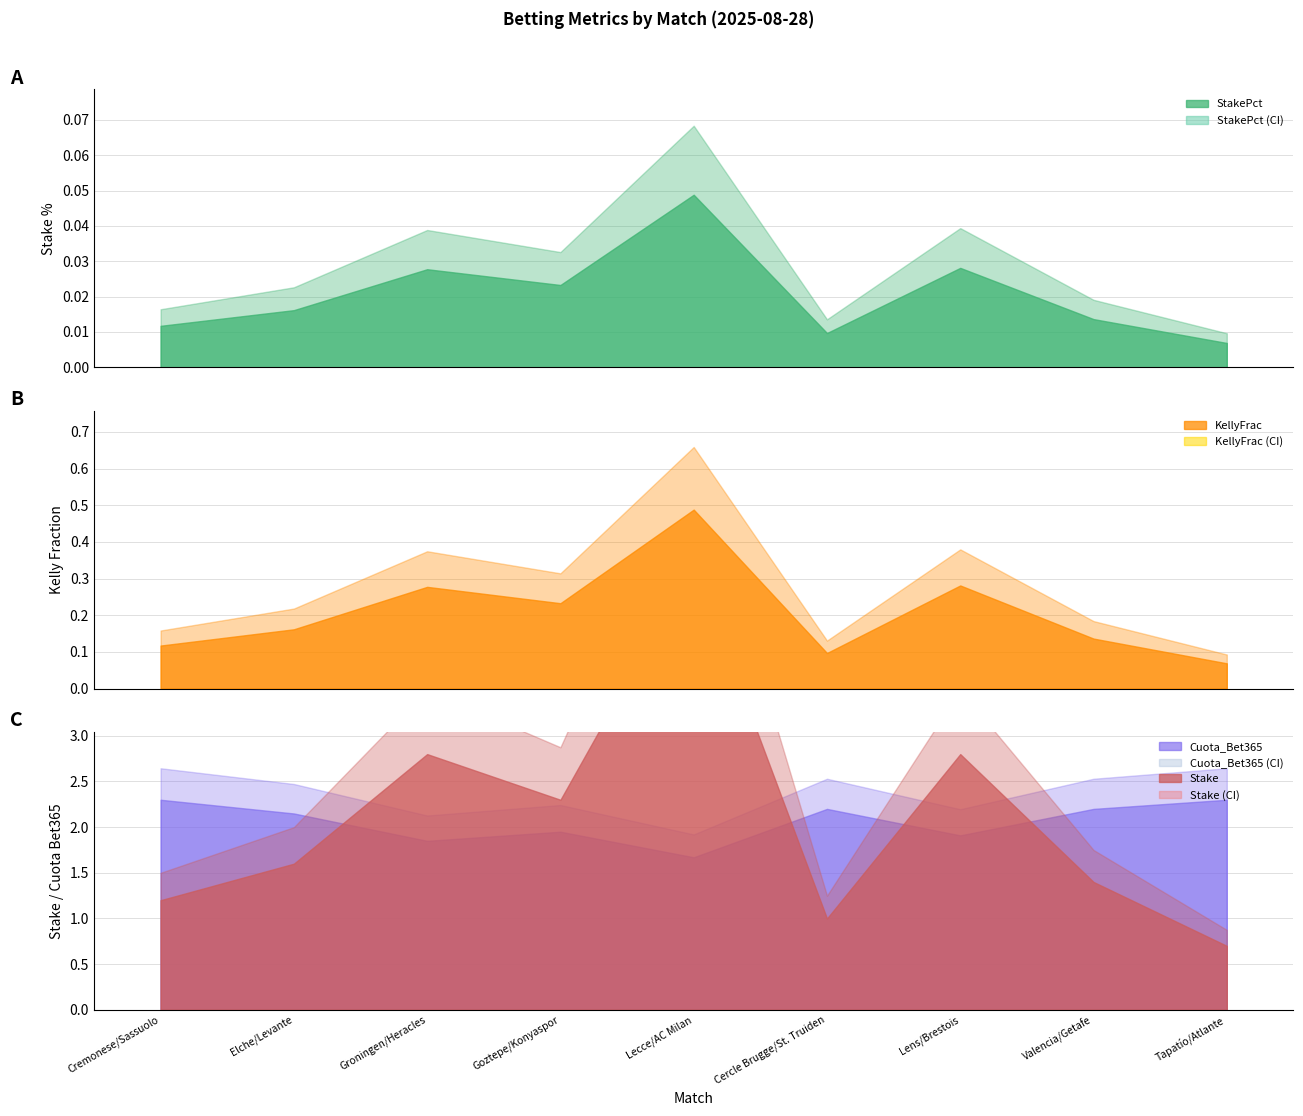

Is the value of StakePct at Cercle Brugge/St. Truiden greater than the value of Cuota_Bet365 at Goztepe/Konyaspor?

No